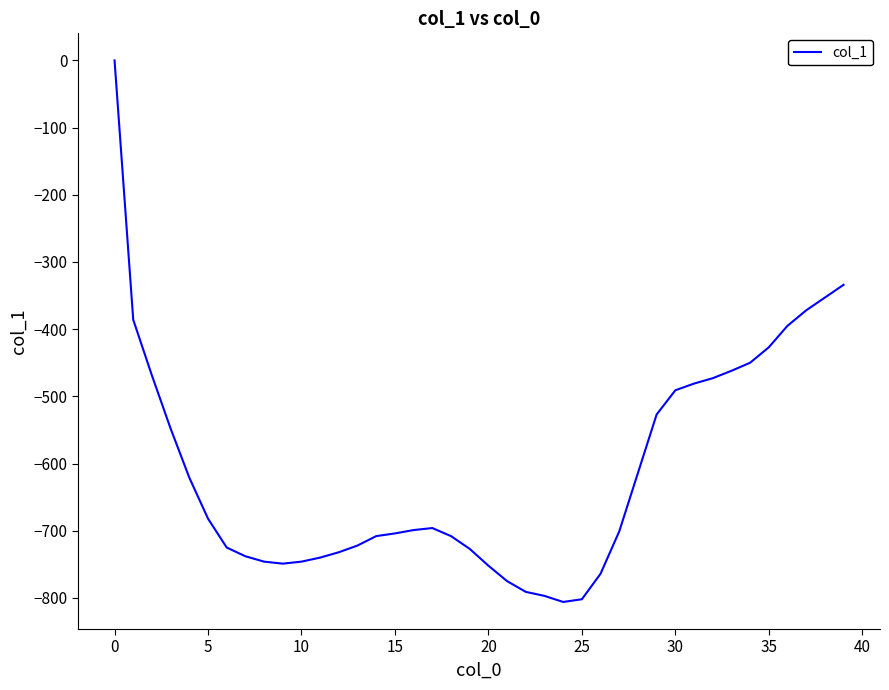

What is the smallest value displayed?

-806